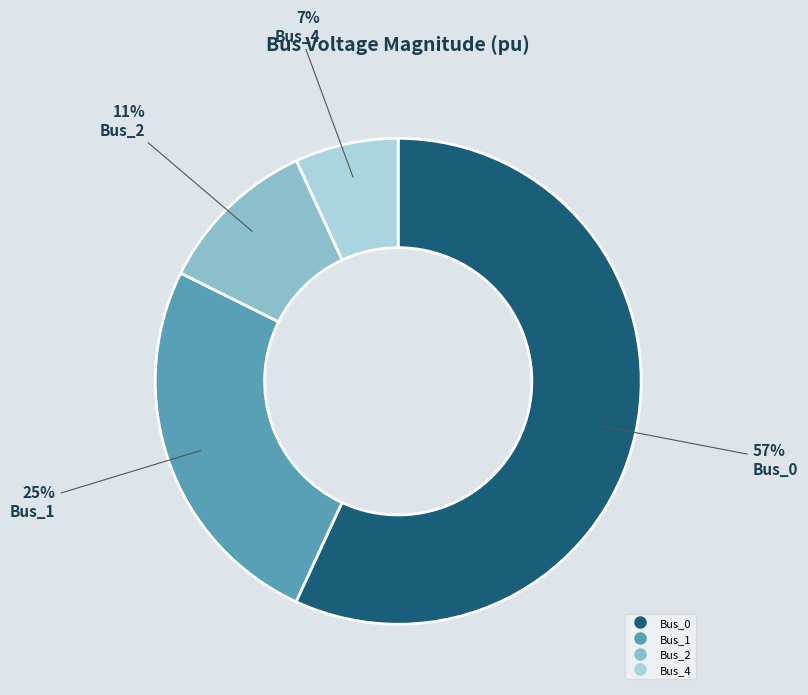

To the nearest percent, what is the average slice percentage?

25%